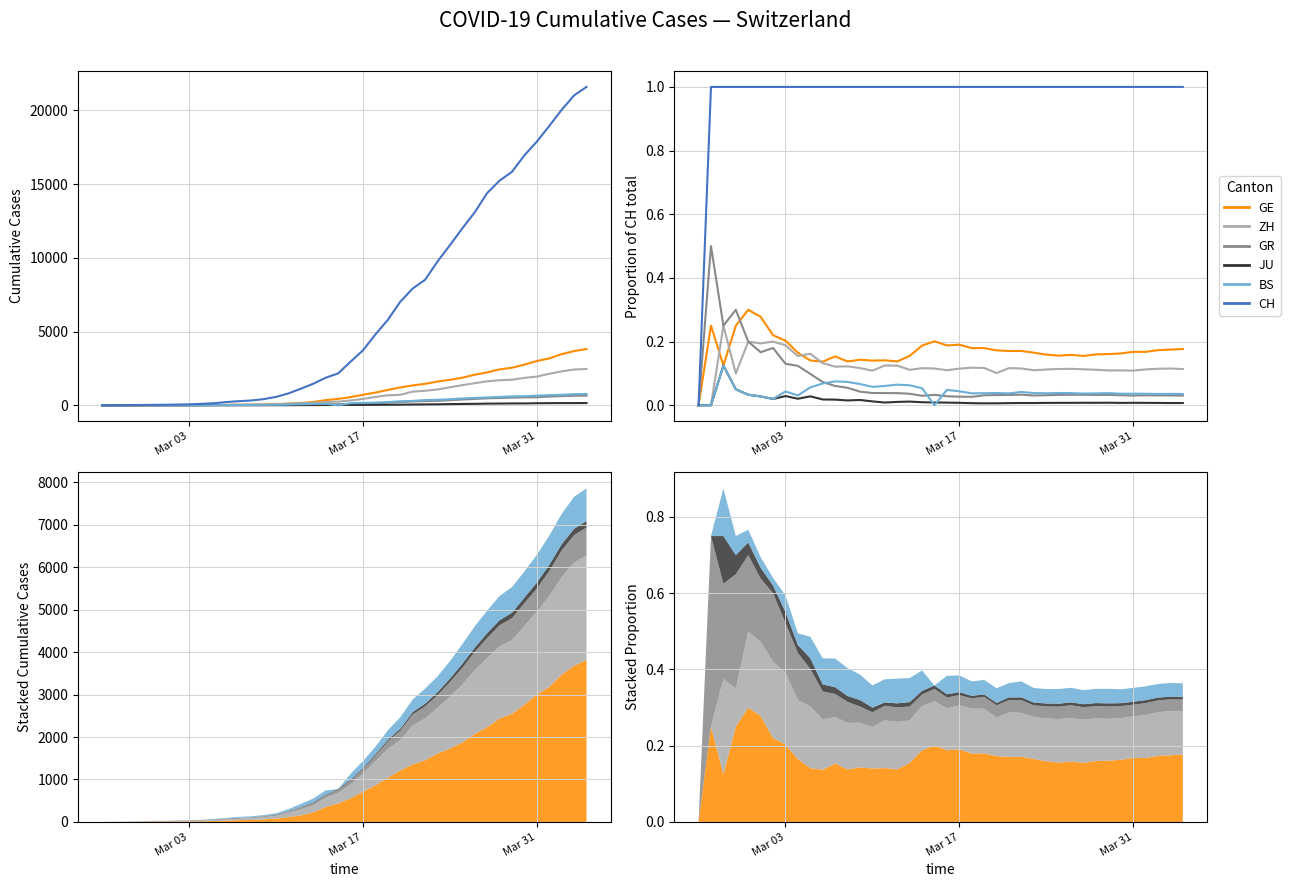

Which series has the largest total across all categories?

CH